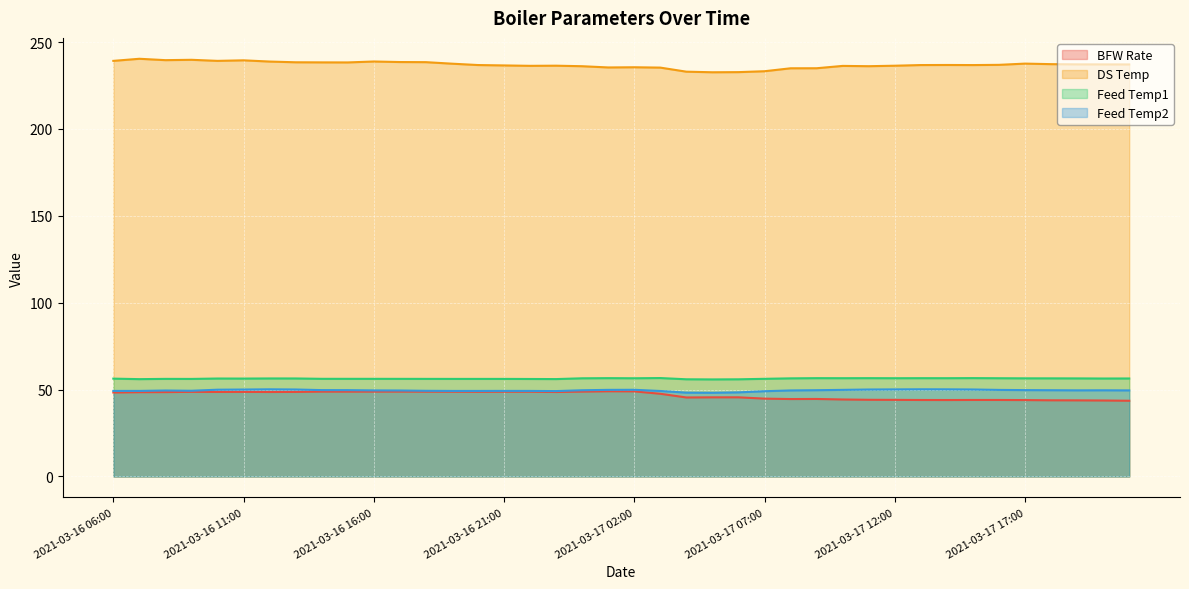

What is the spread (max minus min) of values at 2021-03-16 20:00?

188.1